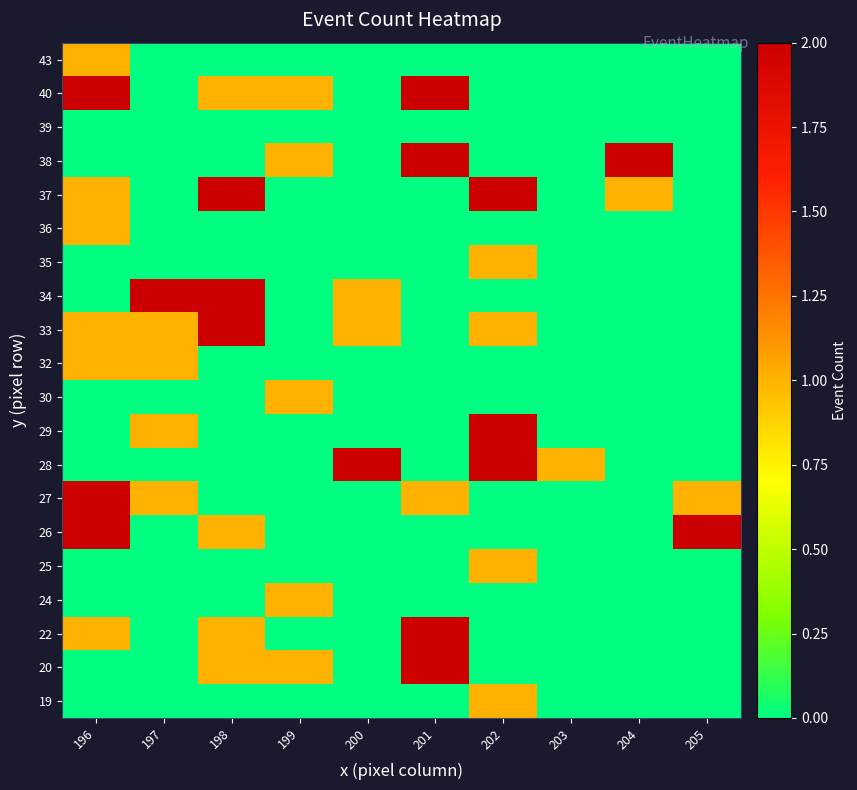

Reading left to right, list all the values displayed in this chart.

19: 196=0	197=0	198=0	199=0	200=0	201=0	202=1	203=0	204=0	205=0
20: 196=0	197=0	198=1	199=1	200=0	201=2	202=0	203=0	204=0	205=0
22: 196=1	197=0	198=1	199=0	200=0	201=2	202=0	203=0	204=0	205=0
24: 196=0	197=0	198=0	199=1	200=0	201=0	202=0	203=0	204=0	205=0
25: 196=0	197=0	198=0	199=0	200=0	201=0	202=1	203=0	204=0	205=0
26: 196=2	197=0	198=1	199=0	200=0	201=0	202=0	203=0	204=0	205=2
27: 196=2	197=1	198=0	199=0	200=0	201=1	202=0	203=0	204=0	205=1
28: 196=0	197=0	198=0	199=0	200=2	201=0	202=2	203=1	204=0	205=0
29: 196=0	197=1	198=0	199=0	200=0	201=0	202=2	203=0	204=0	205=0
30: 196=0	197=0	198=0	199=1	200=0	201=0	202=0	203=0	204=0	205=0
32: 196=1	197=1	198=0	199=0	200=0	201=0	202=0	203=0	204=0	205=0
33: 196=1	197=1	198=2	199=0	200=1	201=0	202=1	203=0	204=0	205=0
34: 196=0	197=2	198=2	199=0	200=1	201=0	202=0	203=0	204=0	205=0
35: 196=0	197=0	198=0	199=0	200=0	201=0	202=1	203=0	204=0	205=0
36: 196=1	197=0	198=0	199=0	200=0	201=0	202=0	203=0	204=0	205=0
37: 196=1	197=0	198=2	199=0	200=0	201=0	202=2	203=0	204=1	205=0
38: 196=0	197=0	198=0	199=1	200=0	201=2	202=0	203=0	204=2	205=0
39: 196=0	197=0	198=0	199=0	200=0	201=0	202=0	203=0	204=0	205=0
40: 196=2	197=0	198=1	199=1	200=0	201=2	202=0	203=0	204=0	205=0
43: 196=1	197=0	198=0	199=0	200=0	201=0	202=0	203=0	204=0	205=0